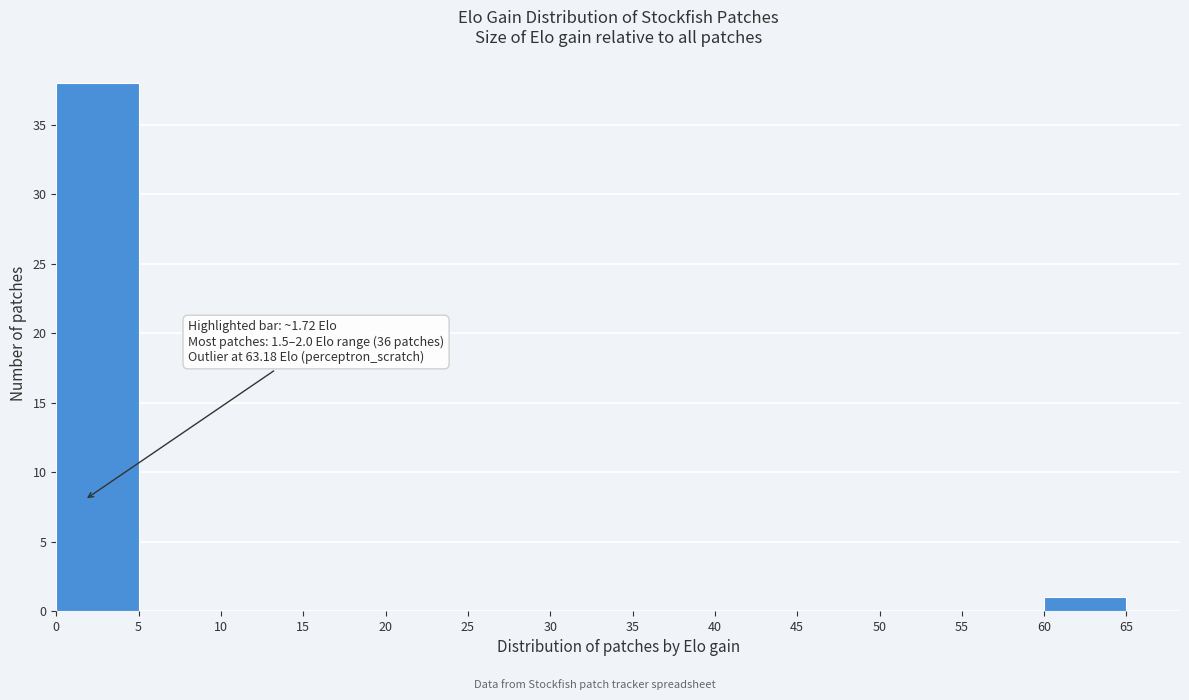

Over which range of the x-axis is the bar tallest?

0 to 5